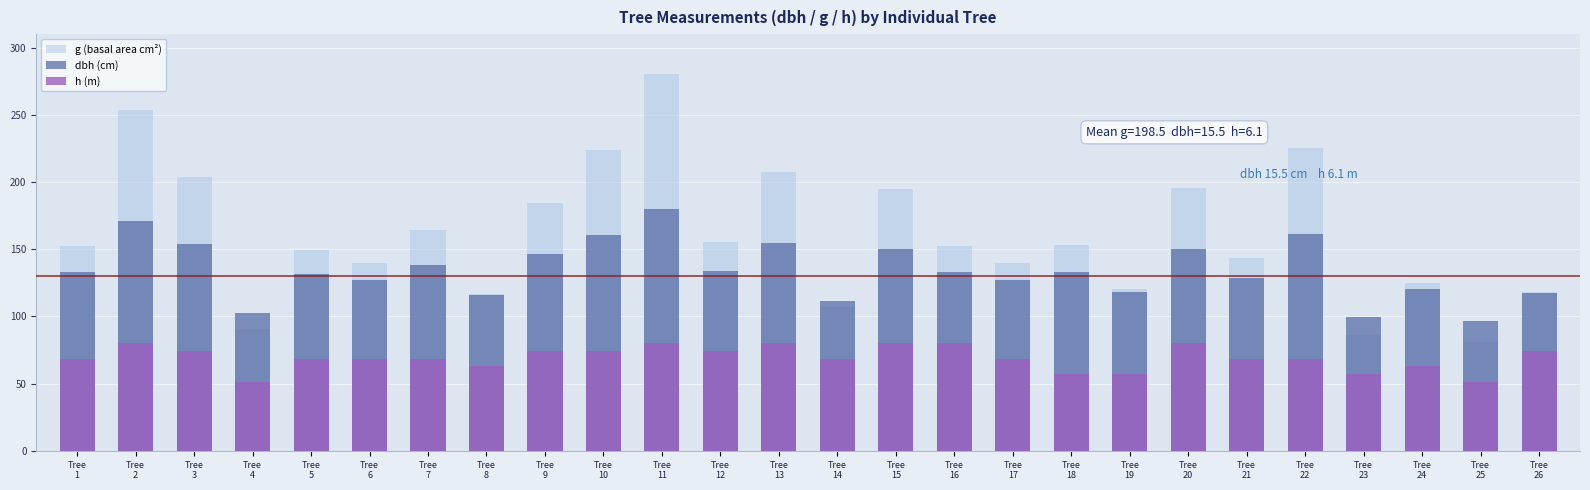

At which category is the sum across all series the highest?

Tree
11